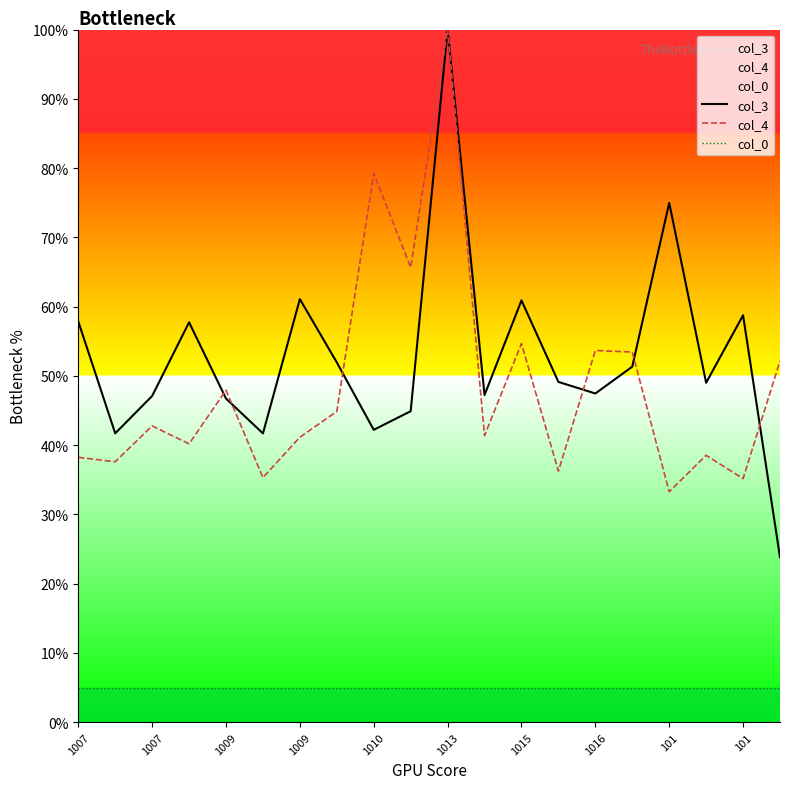

Where is col_0 nearest to the value 0?

1007